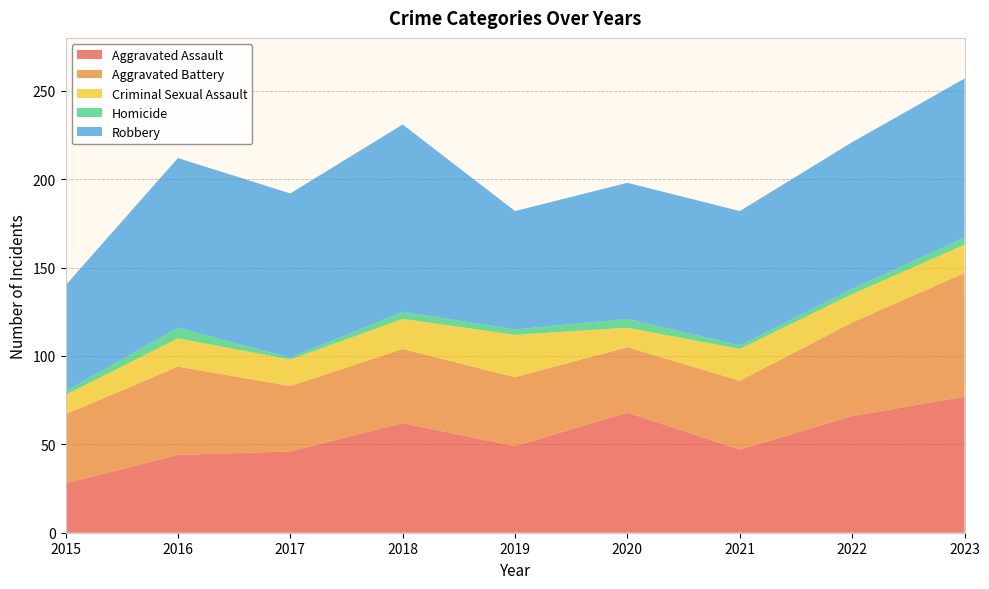

Reading left to right, list all the values displayed in this chart.

Aggravated Assault: 2015=28	2016=44	2017=46	2018=62	2019=49	2020=68	2021=47	2022=66	2023=77
Aggravated Battery: 2015=39	2016=50	2017=37	2018=42	2019=39	2020=37	2021=39	2022=53	2023=70
Criminal Sexual Assault: 2015=11	2016=16	2017=15	2018=17	2019=24	2020=11	2021=18	2022=16	2023=16
Homicide: 2015=2	2016=6	2017=1	2018=4	2019=3	2020=5	2021=2	2022=3	2023=4
Robbery: 2015=60	2016=96	2017=93	2018=106	2019=67	2020=77	2021=76	2022=83	2023=90